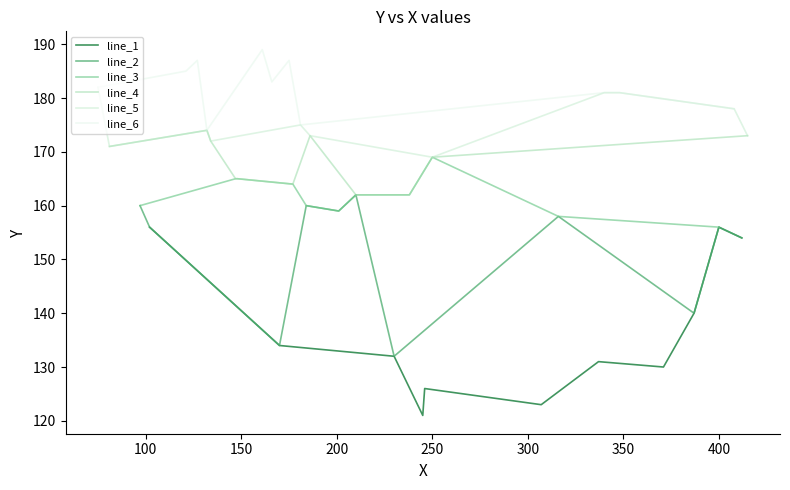

True or false: line_1 and line_3 intersect in this chart.

False